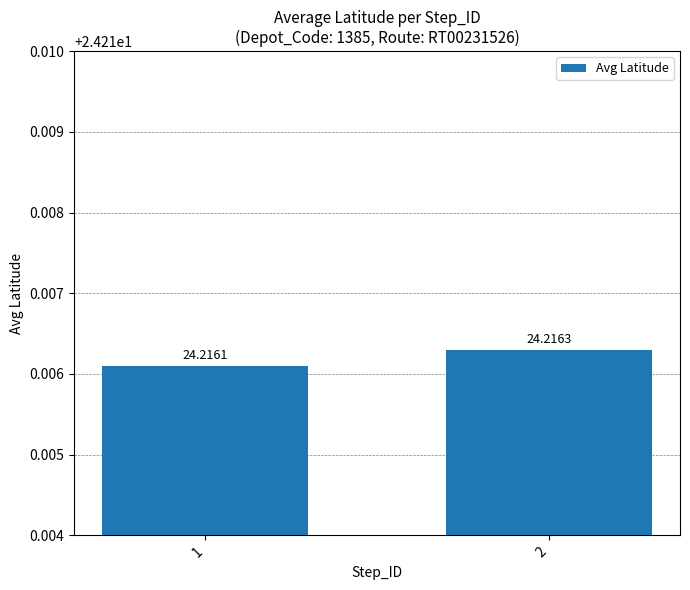

Between 2 and 1, which is larger?

2